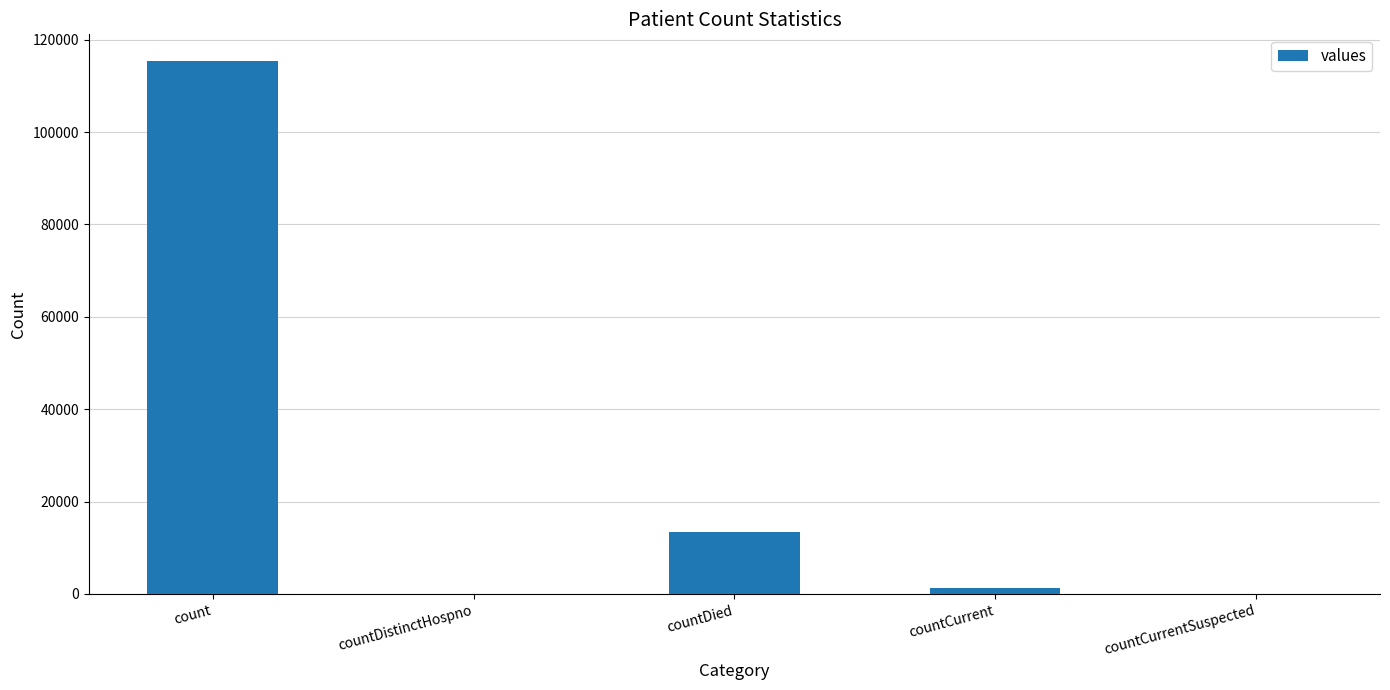

Which category has the highest value across all series?

count